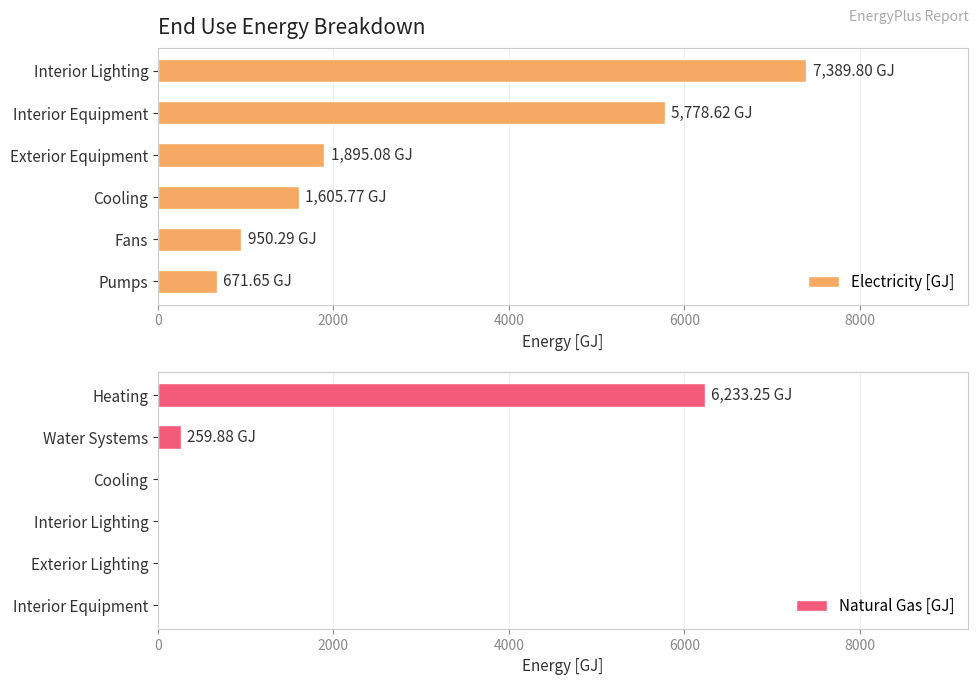

At how many categories does at least one series exceed 2936?

2